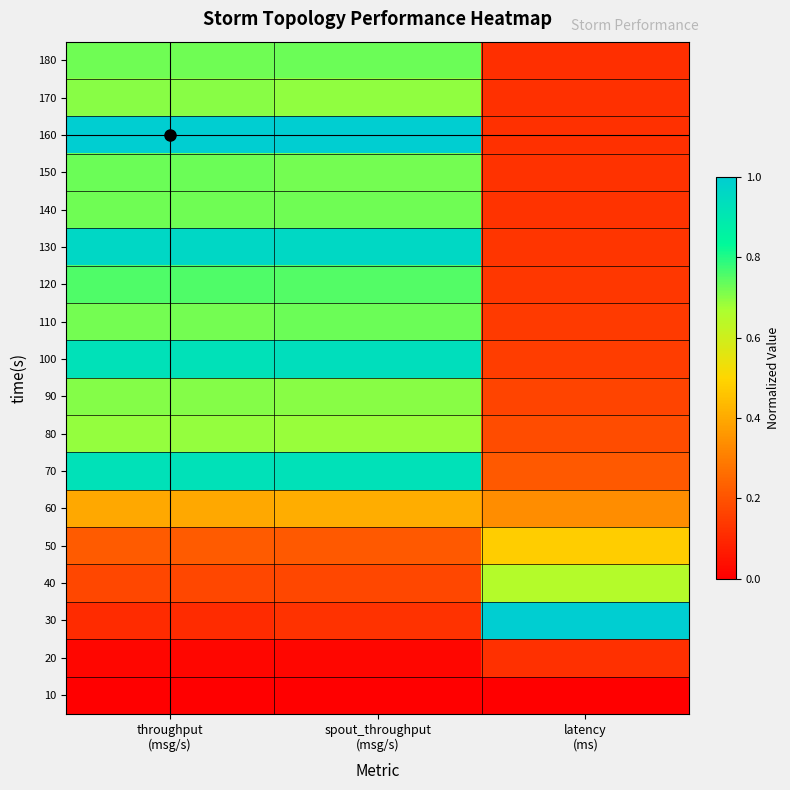

Reading left to right, list all the values displayed in this chart.

10: throughput
(msg/s)=0.0	spout_throughput
(msg/s)=0.0	latency
(ms)=0.0
20: throughput
(msg/s)=0.0	spout_throughput
(msg/s)=0.0	latency
(ms)=0.1
30: throughput
(msg/s)=0.1	spout_throughput
(msg/s)=0.1	latency
(ms)=1.0
40: throughput
(msg/s)=0.2	spout_throughput
(msg/s)=0.2	latency
(ms)=0.7
50: throughput
(msg/s)=0.2	spout_throughput
(msg/s)=0.2	latency
(ms)=0.5
60: throughput
(msg/s)=0.4	spout_throughput
(msg/s)=0.4	latency
(ms)=0.3
70: throughput
(msg/s)=0.9	spout_throughput
(msg/s)=0.9	latency
(ms)=0.2
80: throughput
(msg/s)=0.7	spout_throughput
(msg/s)=0.7	latency
(ms)=0.2
90: throughput
(msg/s)=0.7	spout_throughput
(msg/s)=0.7	latency
(ms)=0.2
100: throughput
(msg/s)=0.9	spout_throughput
(msg/s)=0.9	latency
(ms)=0.2
110: throughput
(msg/s)=0.7	spout_throughput
(msg/s)=0.7	latency
(ms)=0.1
120: throughput
(msg/s)=0.8	spout_throughput
(msg/s)=0.8	latency
(ms)=0.1
130: throughput
(msg/s)=1.0	spout_throughput
(msg/s)=1.0	latency
(ms)=0.1
140: throughput
(msg/s)=0.7	spout_throughput
(msg/s)=0.7	latency
(ms)=0.1
150: throughput
(msg/s)=0.7	spout_throughput
(msg/s)=0.7	latency
(ms)=0.1
160: throughput
(msg/s)=1.0	spout_throughput
(msg/s)=1.0	latency
(ms)=0.1
170: throughput
(msg/s)=0.7	spout_throughput
(msg/s)=0.7	latency
(ms)=0.1
180: throughput
(msg/s)=0.7	spout_throughput
(msg/s)=0.7	latency
(ms)=0.1